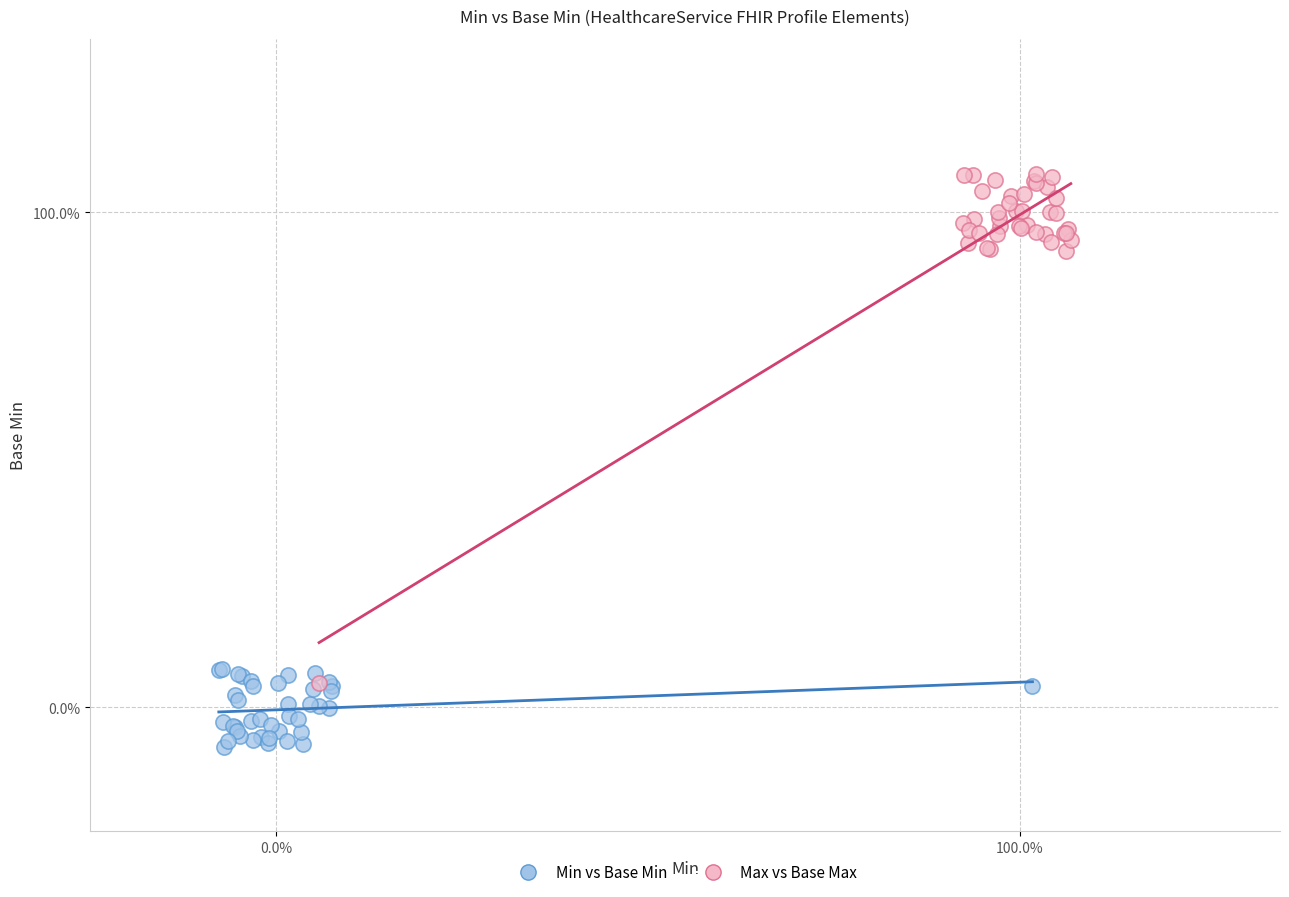

Which series reaches the minimum Y coordinate?

Min vs Base Min